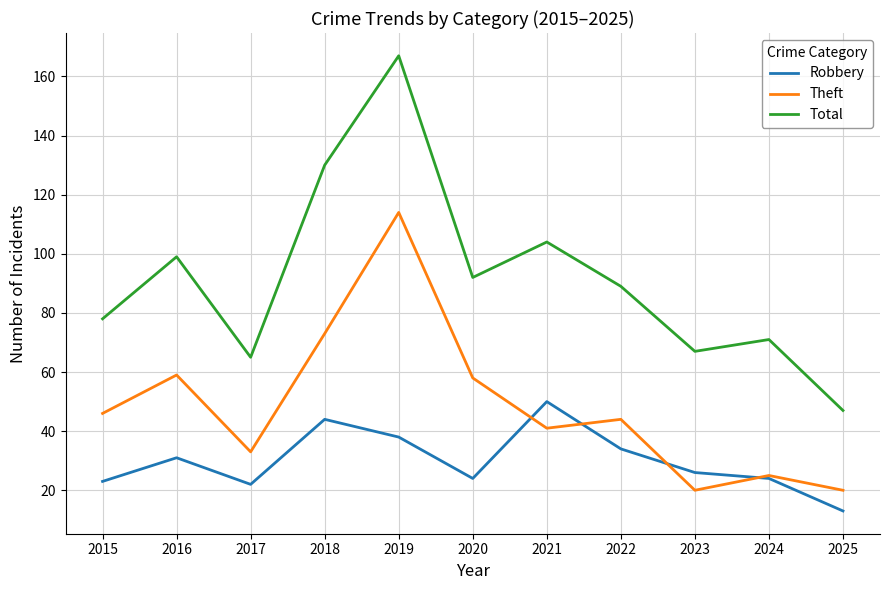

What is the total value across all series at 2017?

120